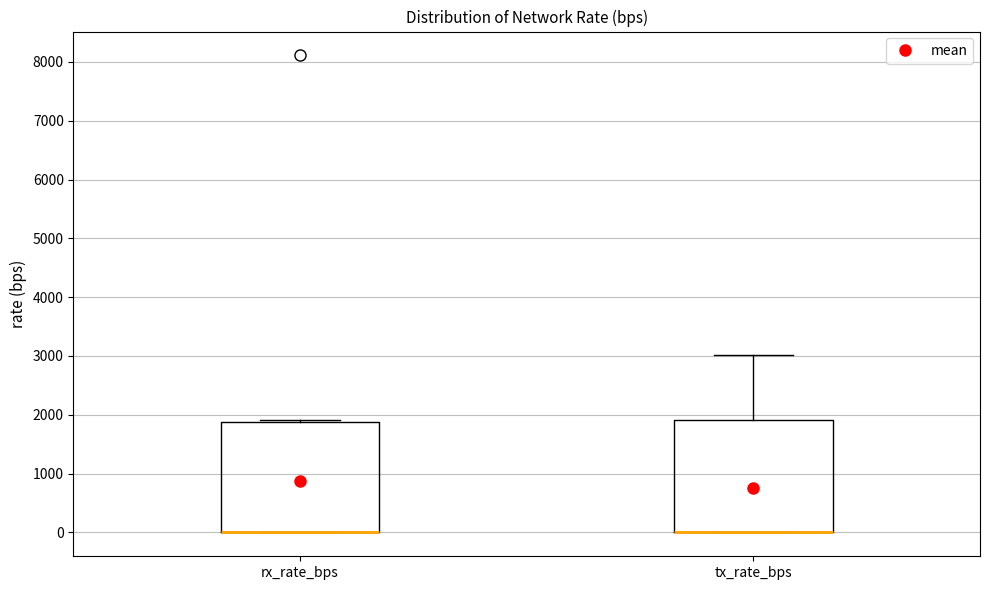

Reading left to right, transcribe this box plot: for each box, give where its median line is, the range the box spans, and where its two whiskers end, as read against the y-axis. The values are not printed on the chart, so give them approximately, as read against the axis.

rx_rate_bps: median 0 (drawn on the box's lower edge), box 0 to 1900, whiskers 0 to 1900 (just above the box's upper edge)
tx_rate_bps: median 0 (drawn on the box's lower edge), box 0 to 1900, whiskers 0 to 3000